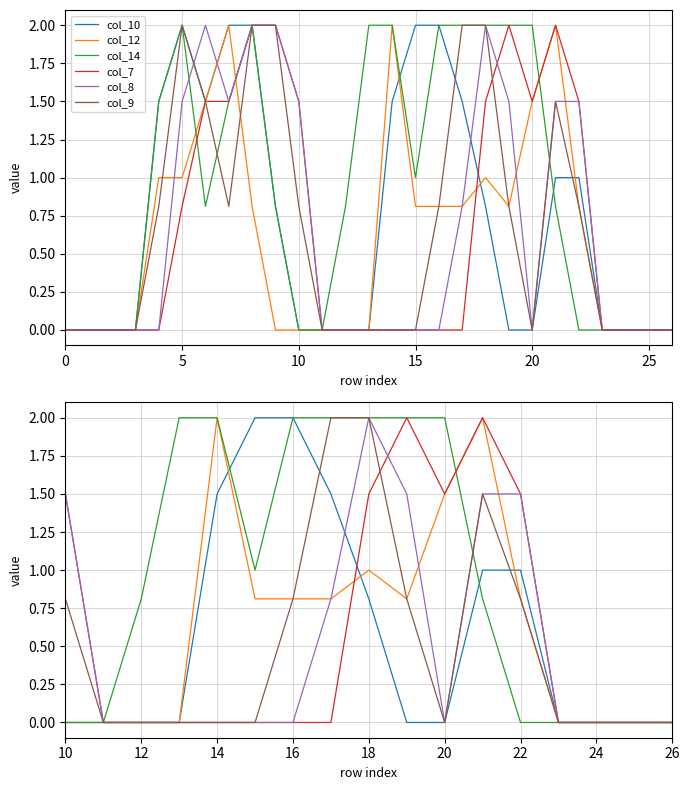

What are all the series names shown in the legend?

col_10, col_12, col_14, col_7, col_8, col_9